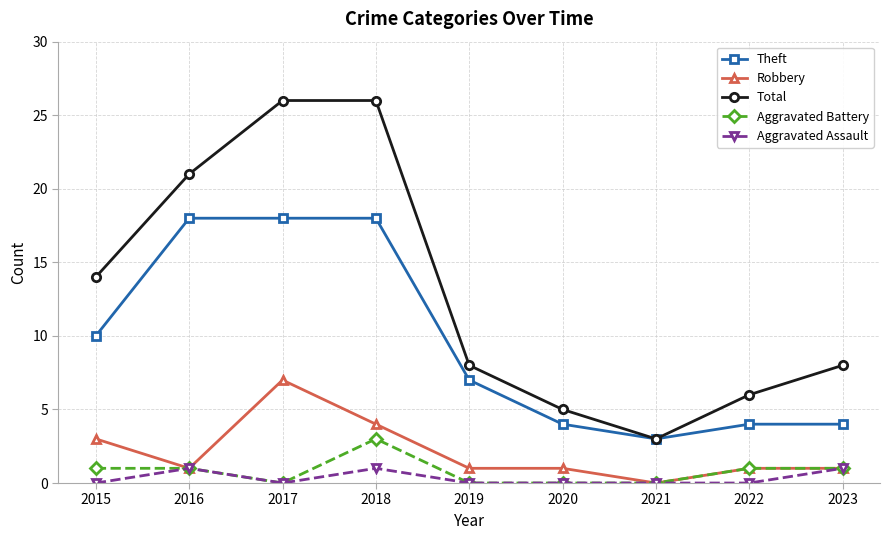

What is the spread (max minus min) of values at 2016?

20